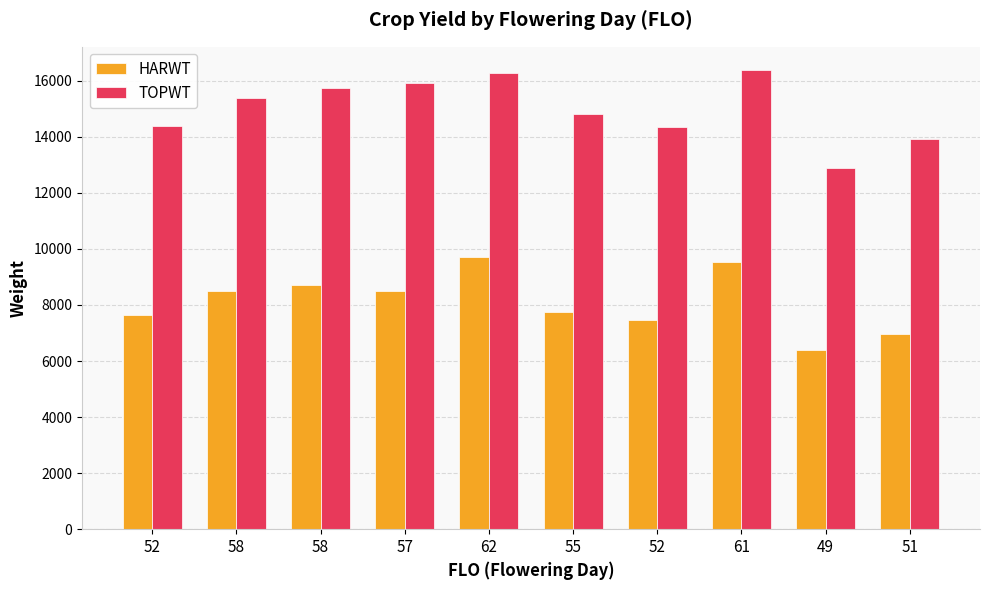

Is it true that TOPWT equals 24891 at 51?

False